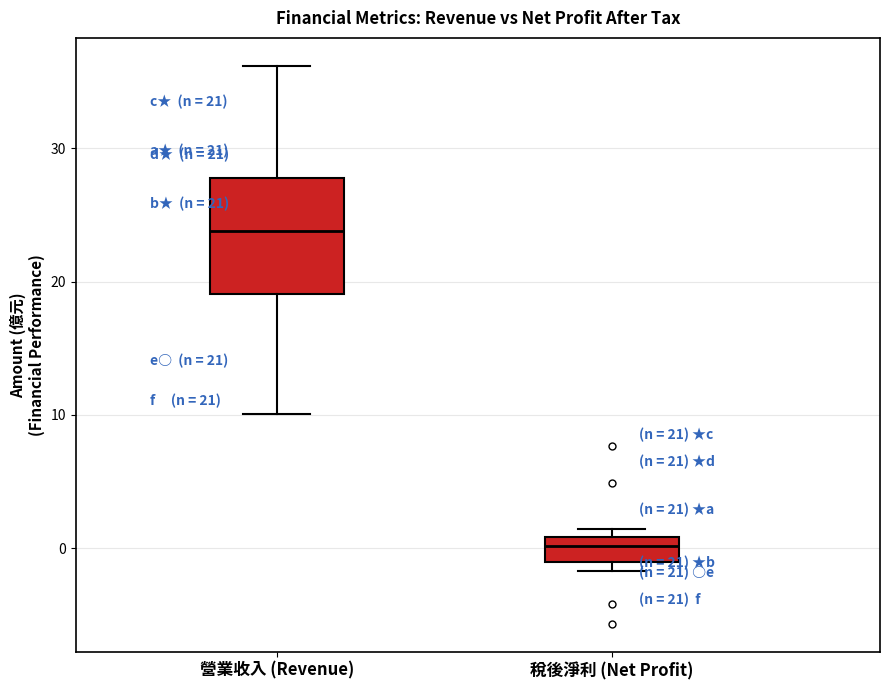

Which box has the lowest median line?

稅後淨利 (Net Profit)